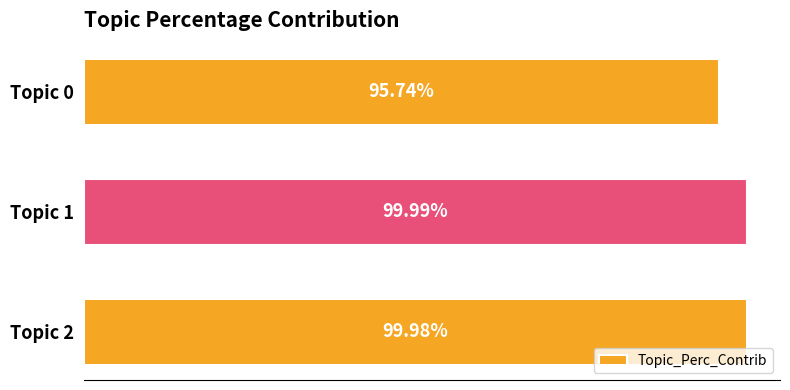

Does the chart contain any negative values?

No